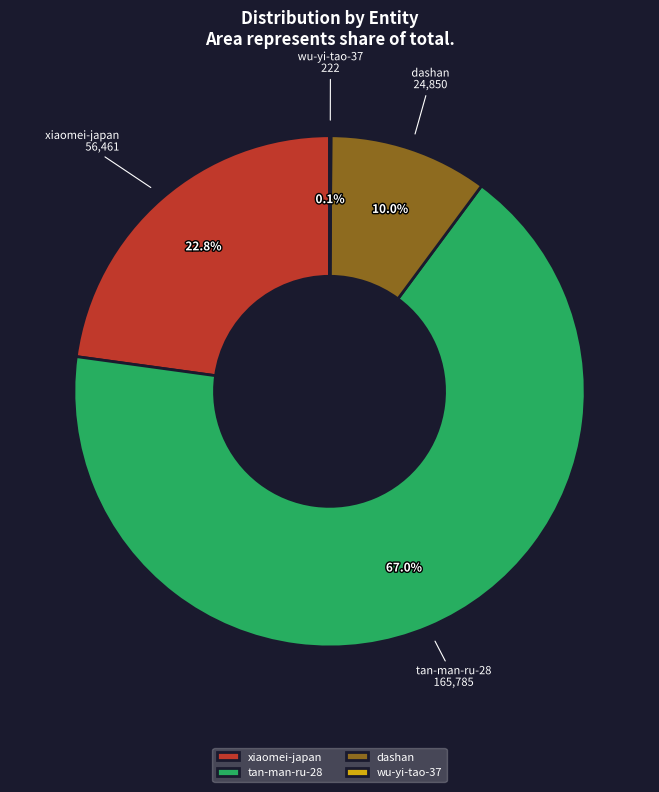

Which slice is the largest?

tan-man-ru-28